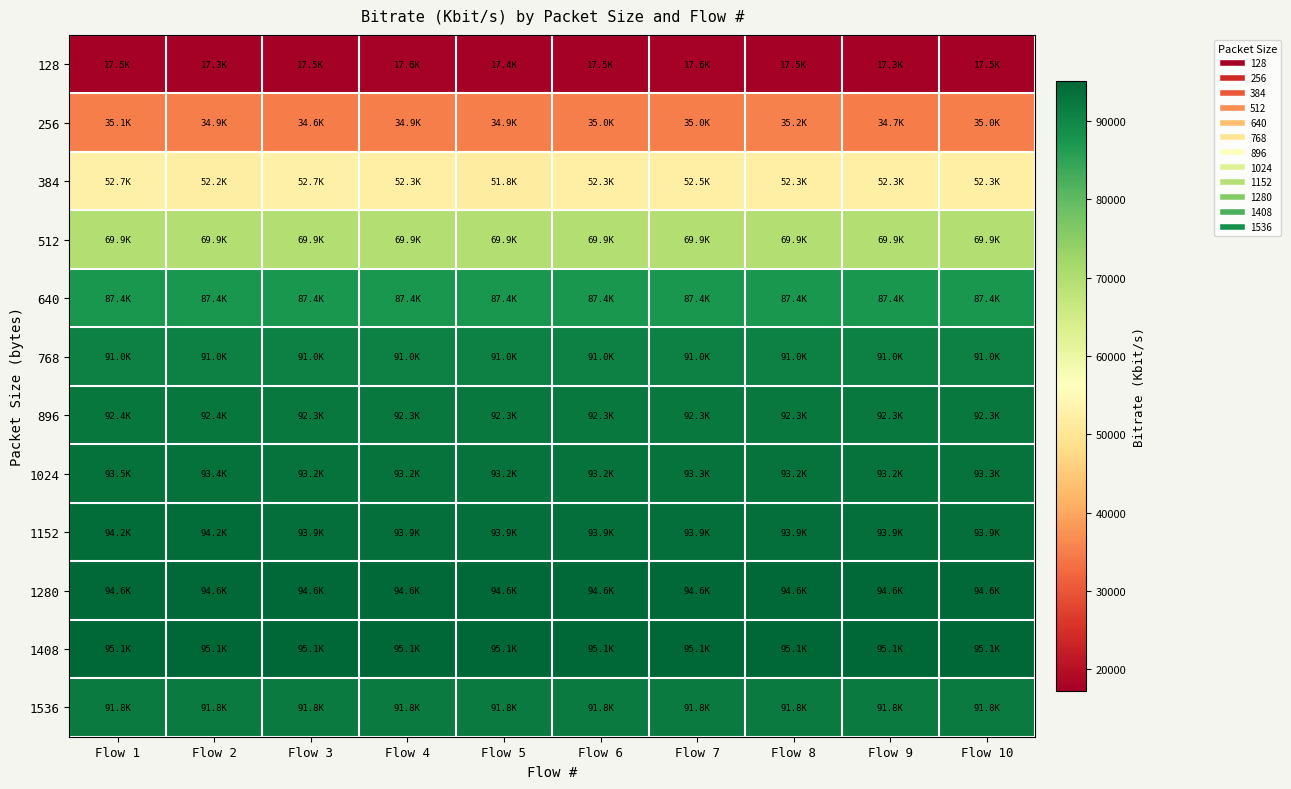

How many distinct data groups are displayed?

12